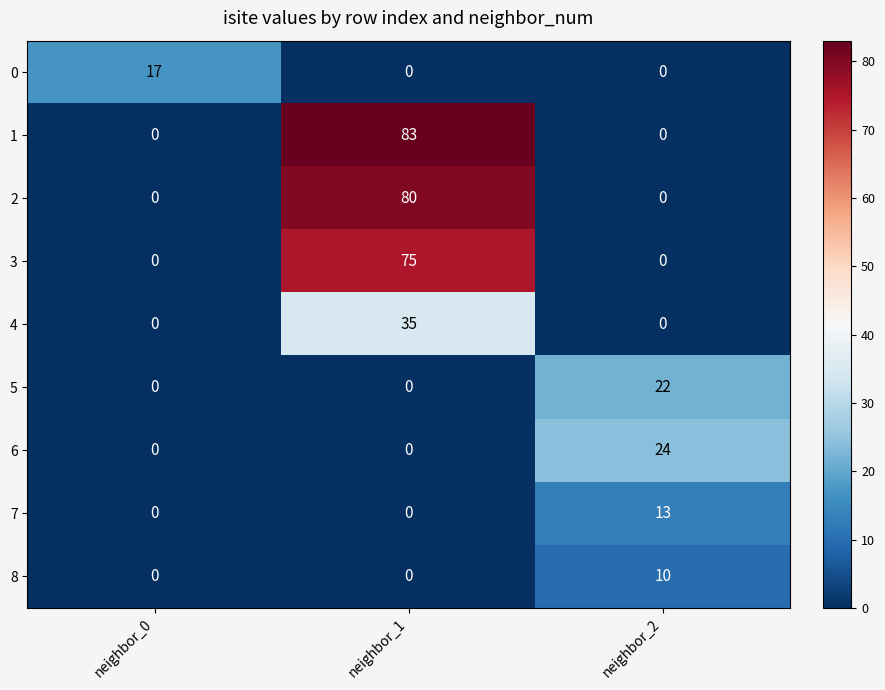

How many series are shown in this chart?

9